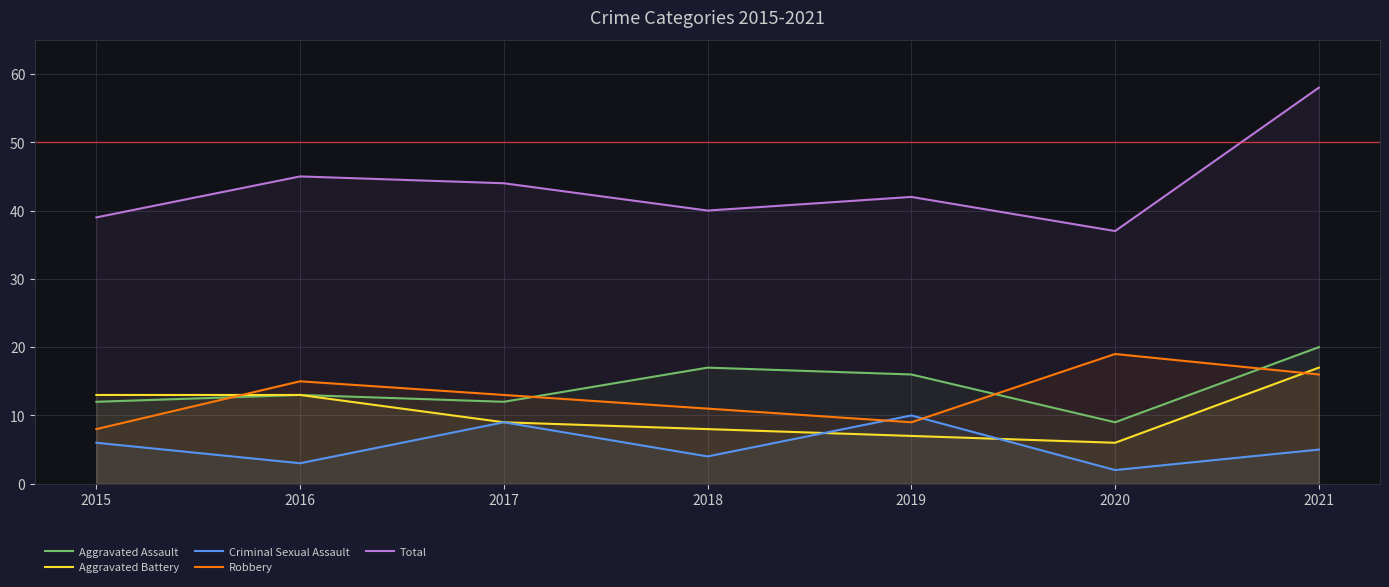

Which category has the highest value in the Robbery series?

2020